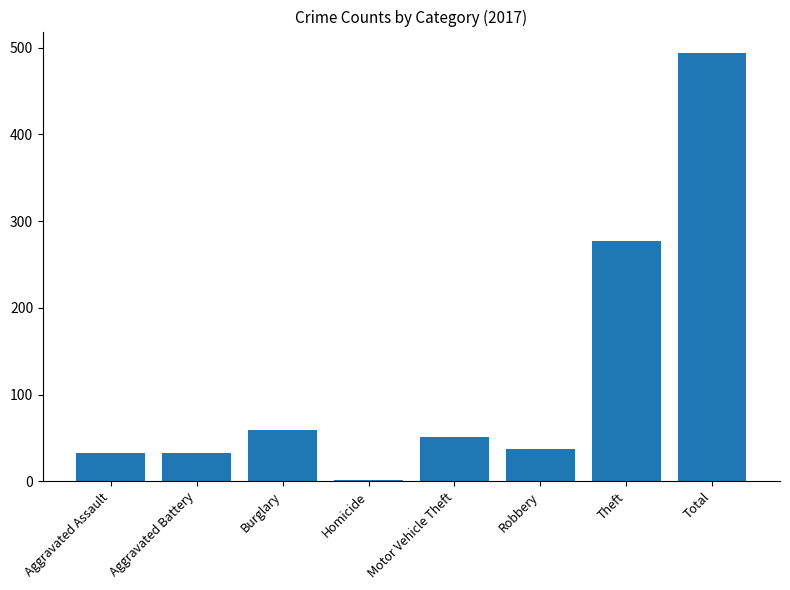

What is the change in value from Aggravated Battery to Theft?

+244